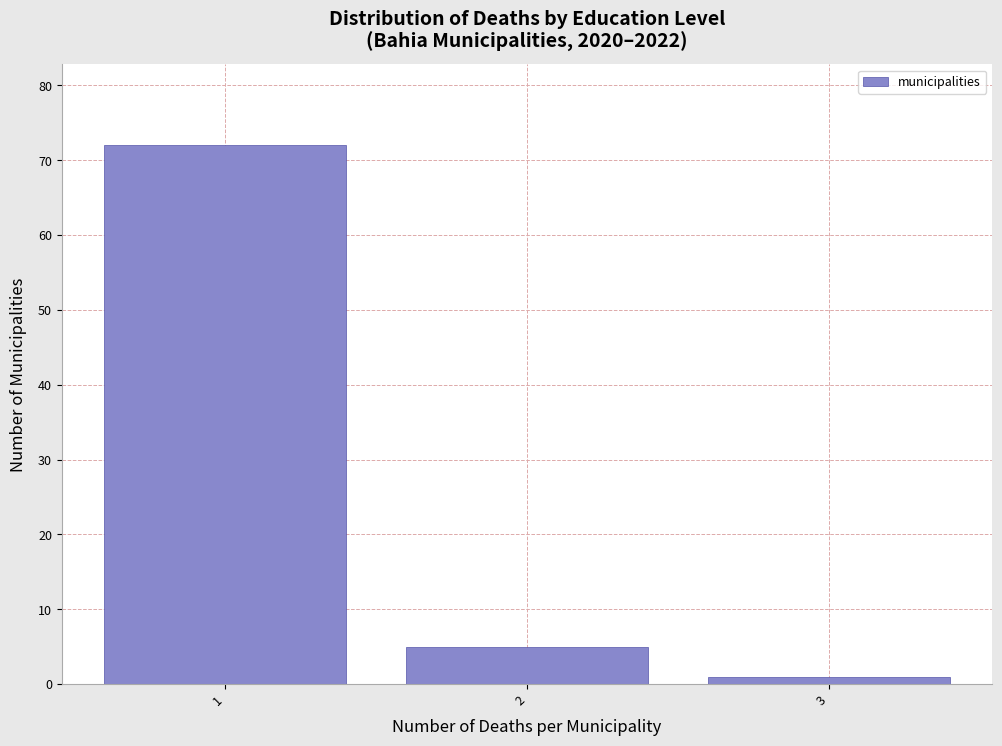

Reading right to left, extract all data points from this chart.

3=1	2=5	1=72